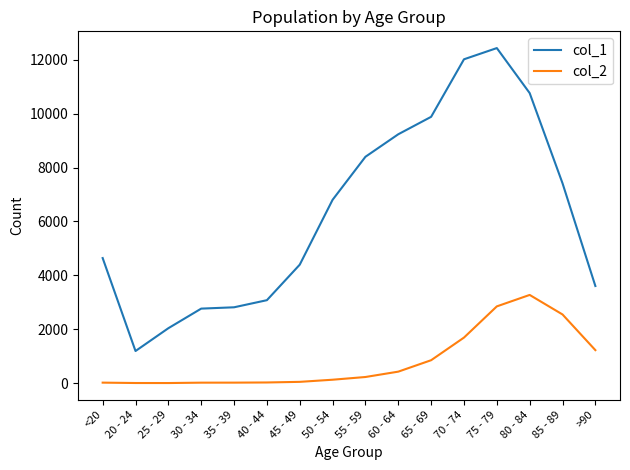

Rank the series at 85 - 89 from highest to lowest value.

col_1, col_2